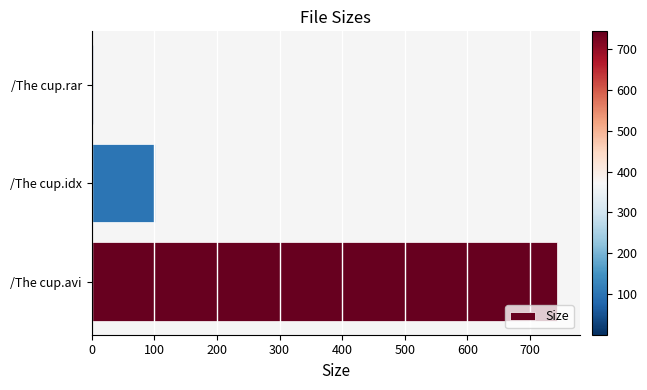

Does the chart contain stacked bars?

No